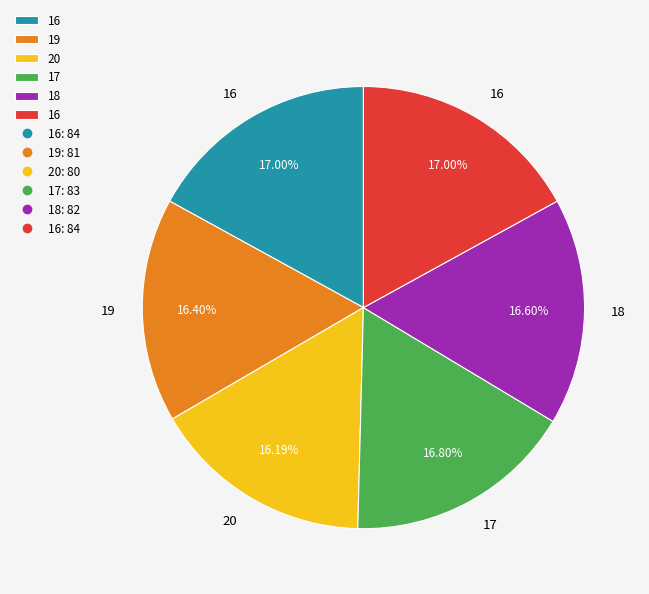

Is there any slice that represents more than half of the pie?

No